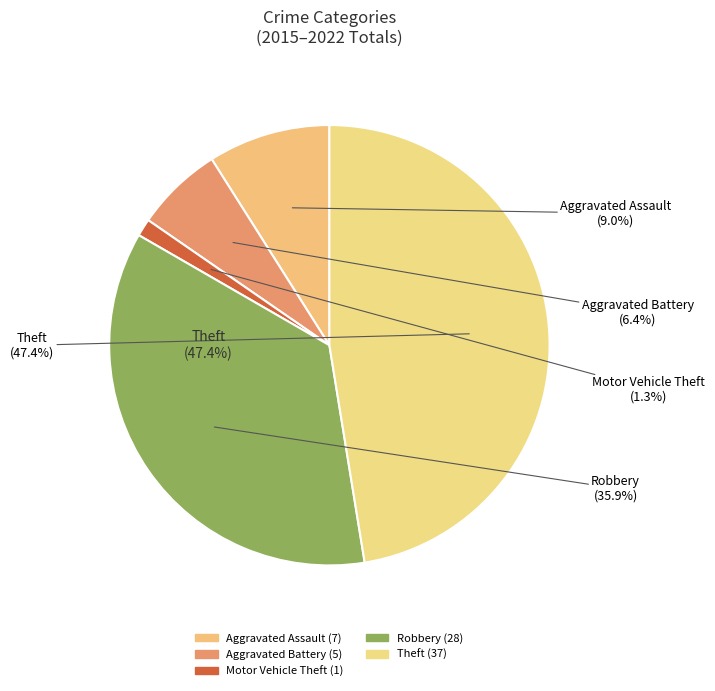

What percentage do Motor Vehicle Theft and Aggravated Assault together represent?

10.3%